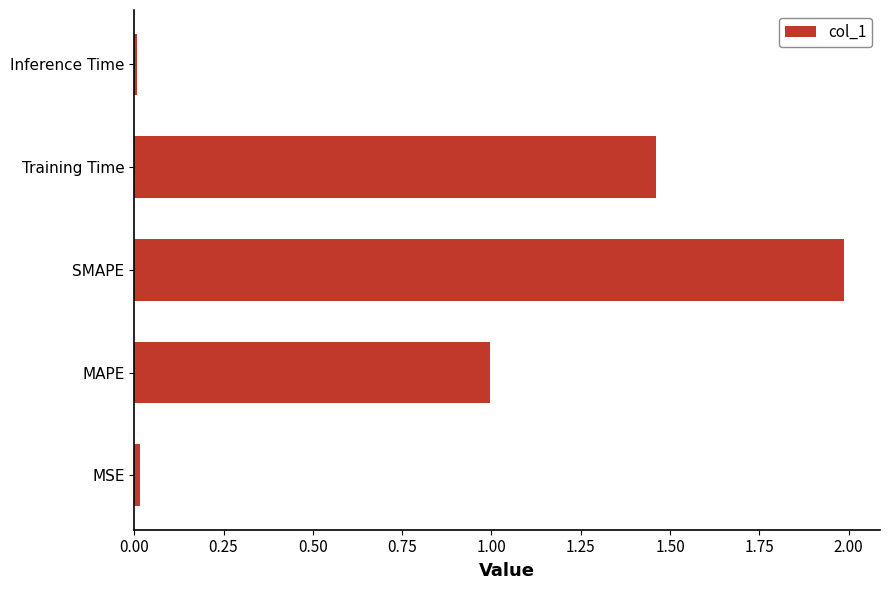

Approximately how many times larger is the value at Training Time compared to SMAPE?

0.7